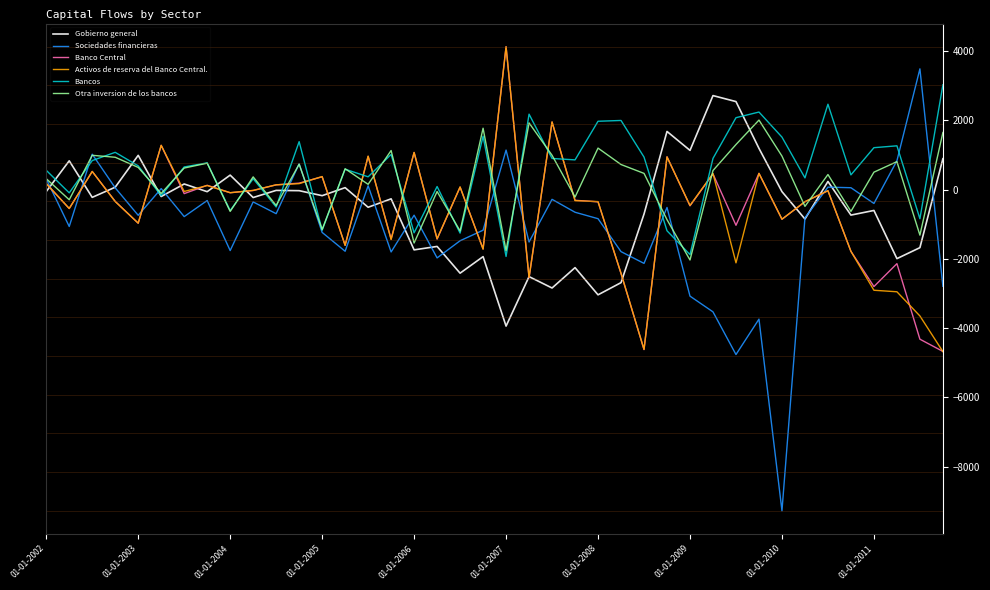

Which series has the largest range (max minus min)?

Sociedades financieras